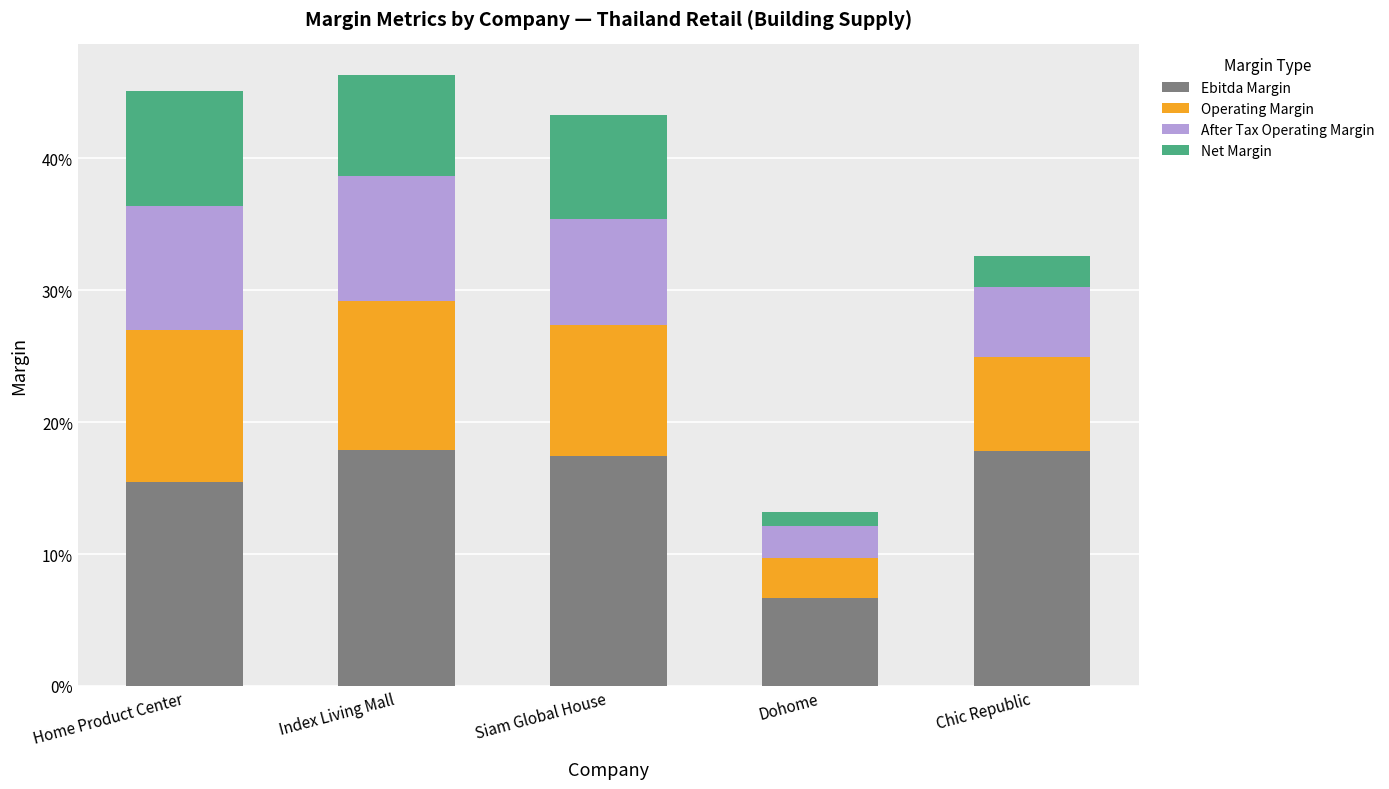

What are all the series names shown in the legend?

Ebitda Margin, Operating Margin, After Tax Operating Margin, Net Margin